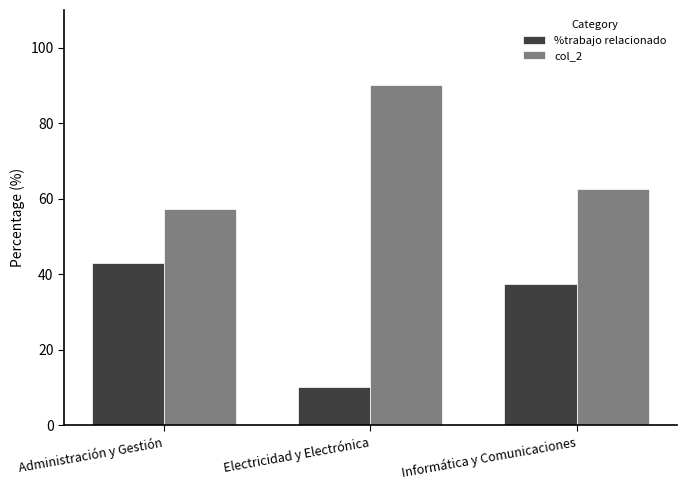

What is the average value of the col_2 series?

69.9